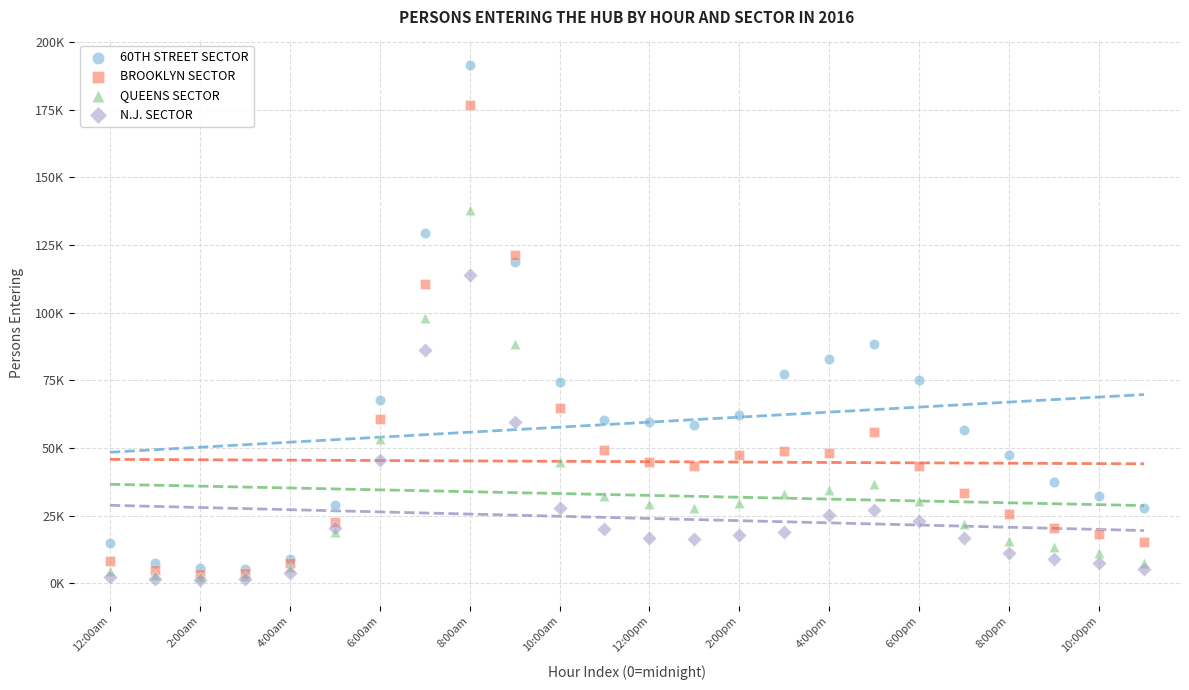

Which series has the largest Y range (max minus min)?

60TH STREET SECTOR